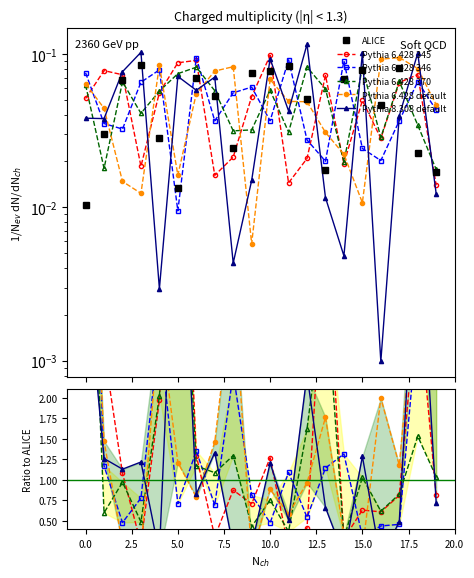

How many values in the Row 2 series exceed 1?

10